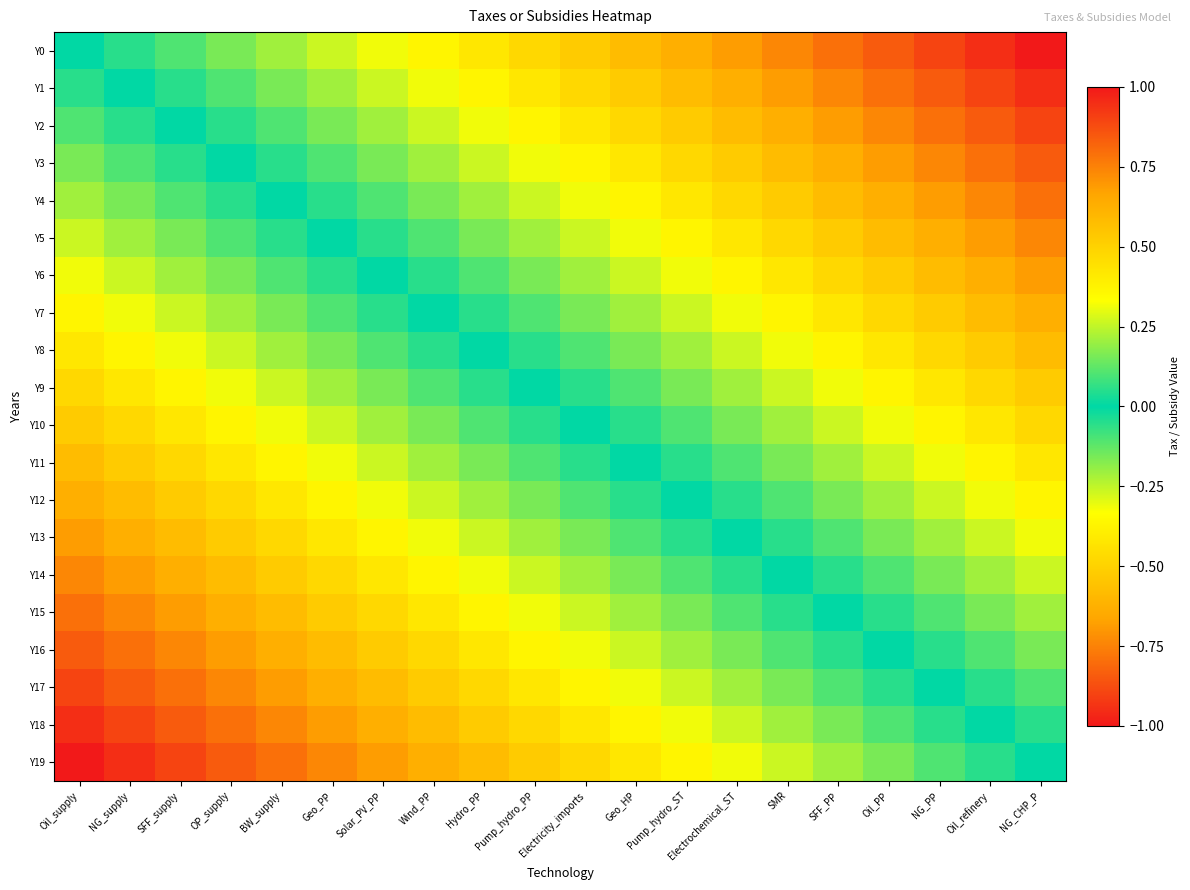

What is the difference between the highest and lowest values at Oil_refinery?

1.0